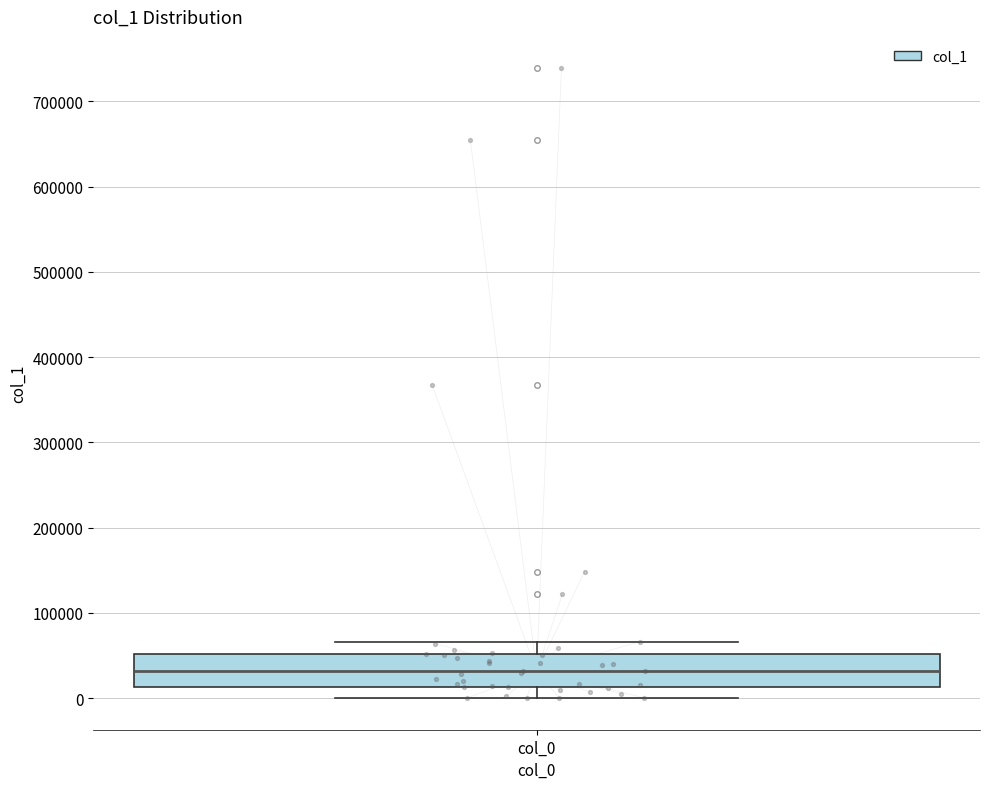

Where does the upper whisker of the box for col_0 end on the y-axis? The values are not printed on the chart, so give them approximately, as read against the axis.

70000